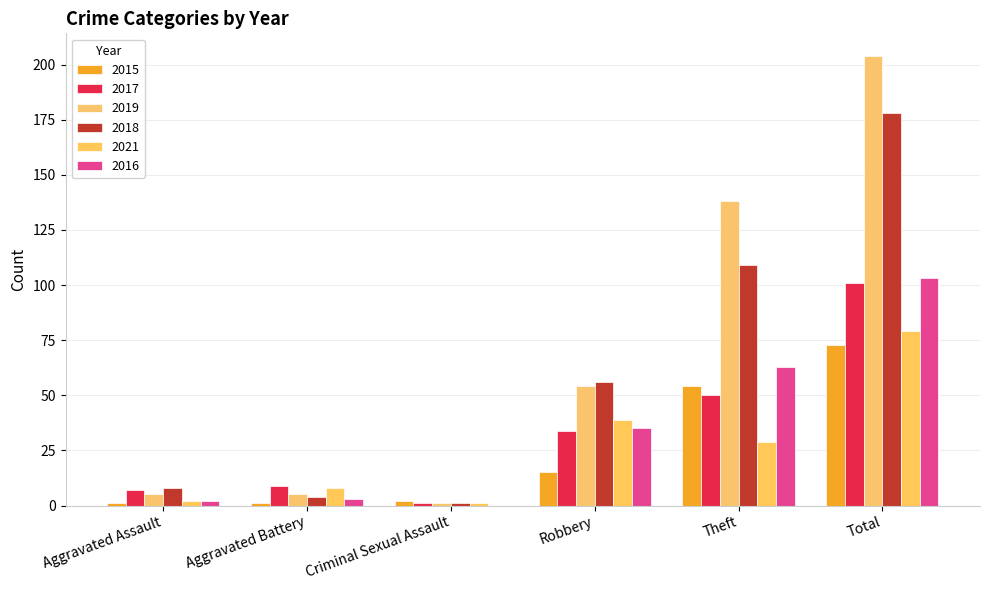

Does the chart contain stacked bars?

No